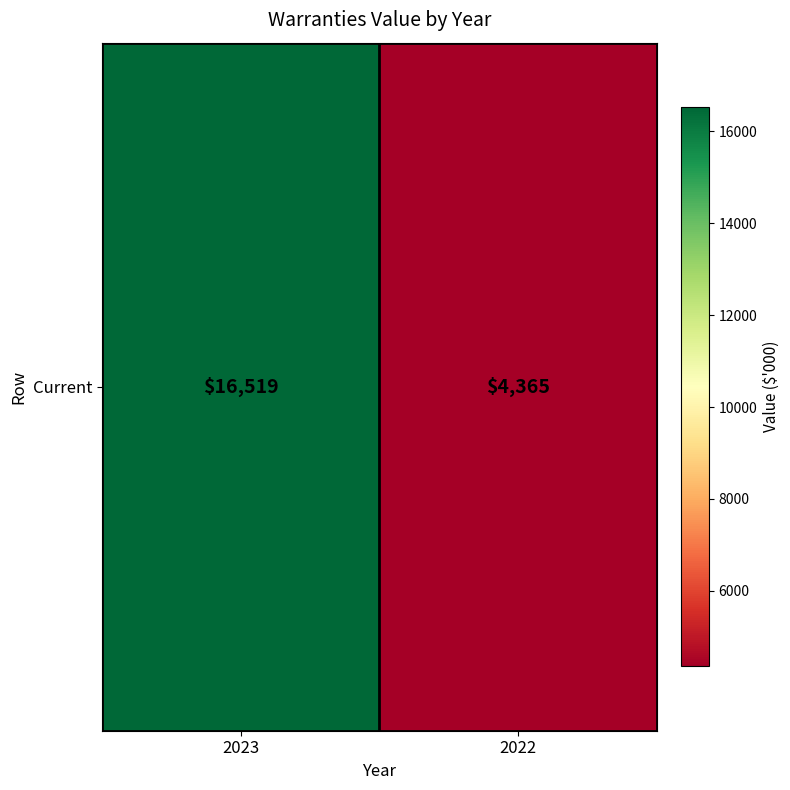

Reading right to left, list all the values displayed in this chart.

4365	16519